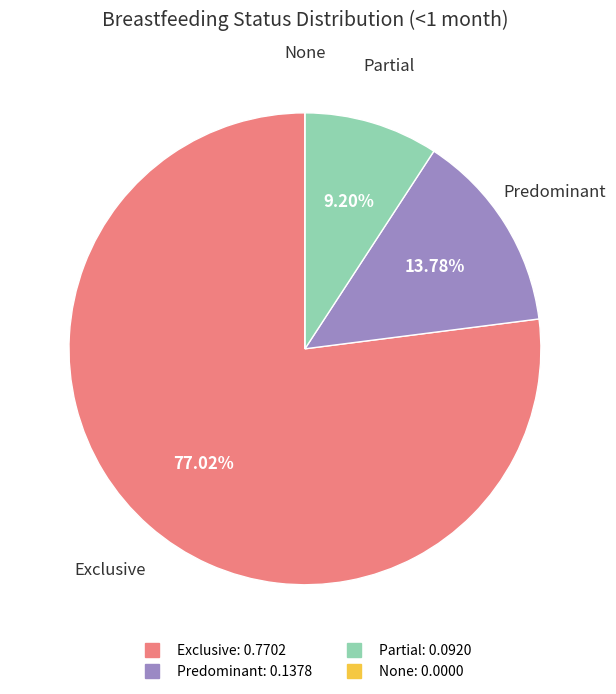

Which category has the biggest portion of the pie?

Exclusive